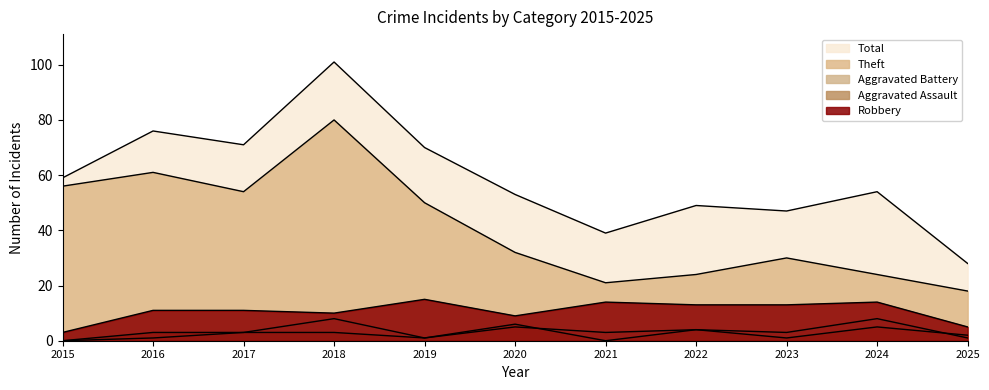

What is the average value of the Aggravated Assault series?

3